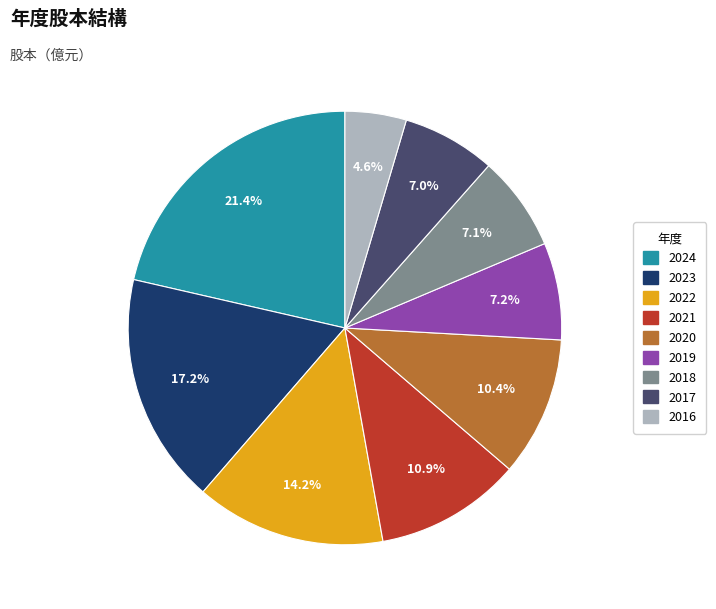

Count the number of slices in the pie.

9